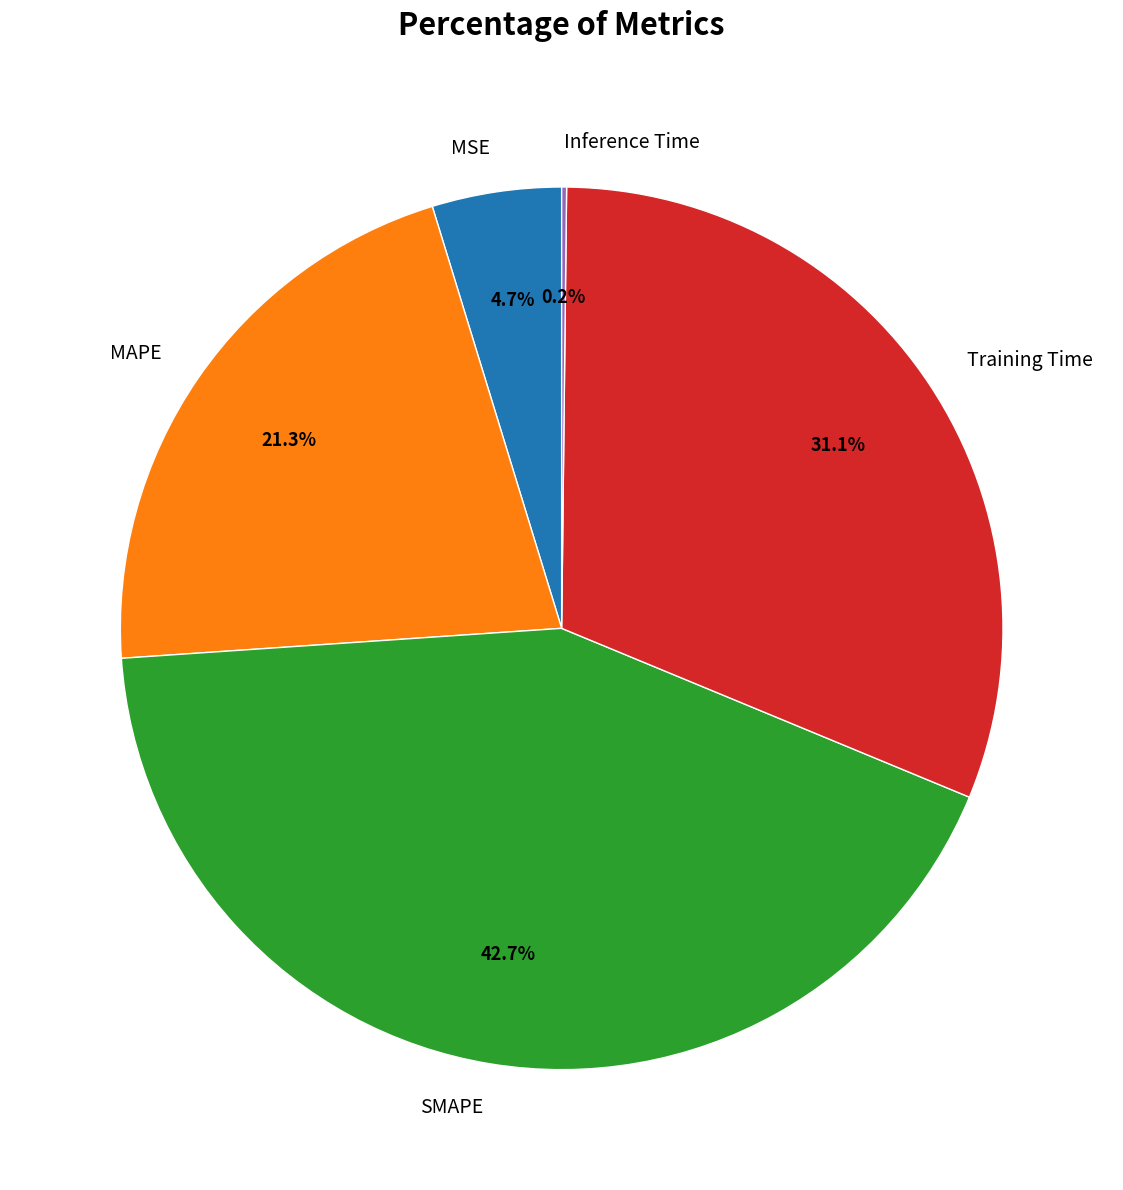

Which has a higher value, MAPE or Training Time?

Training Time